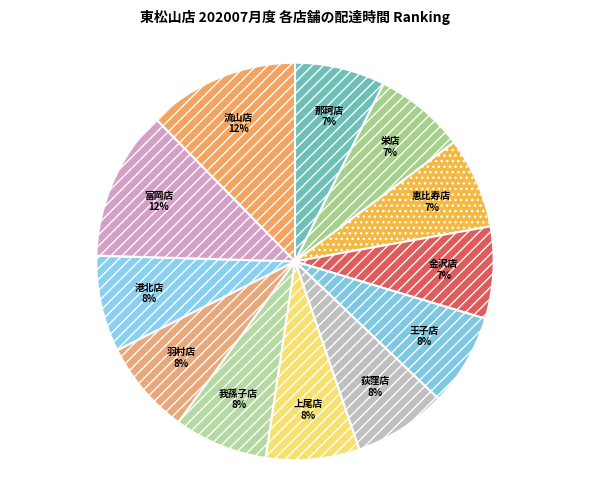

To the nearest percent, what is the average slice percentage?

8%